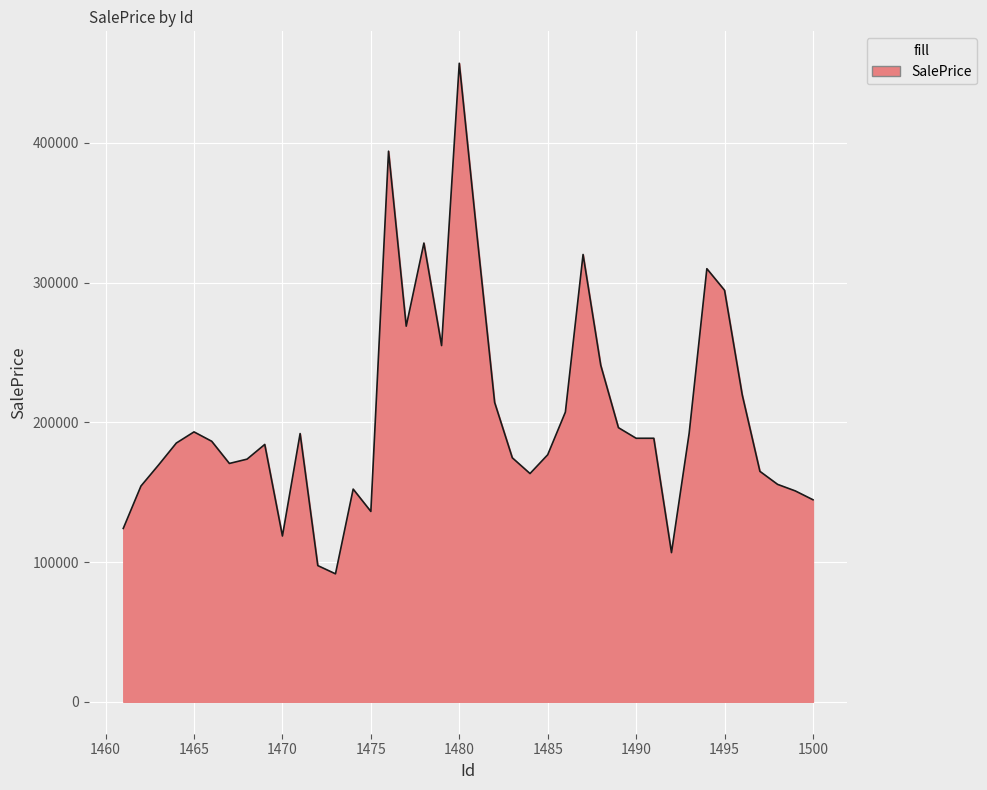

Where is the first local maximum?

1465